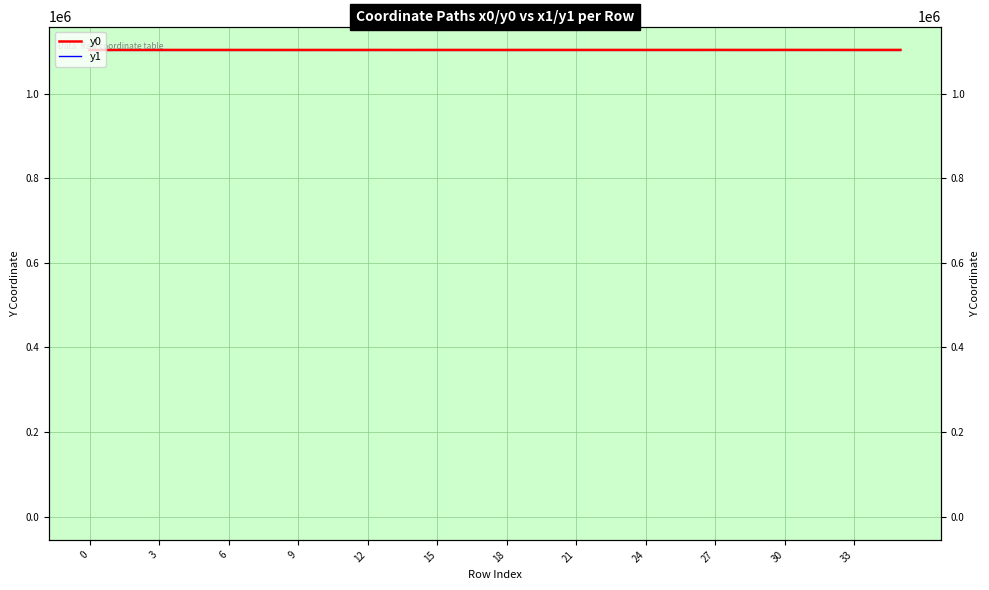

What is the value of the y1 point at the 6th from the left?

1103376.1